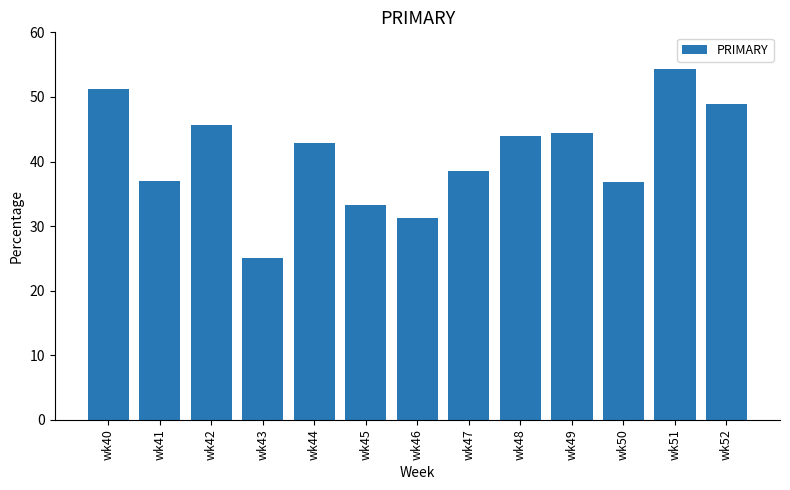

At which label does the data first exceed 42?

wk40